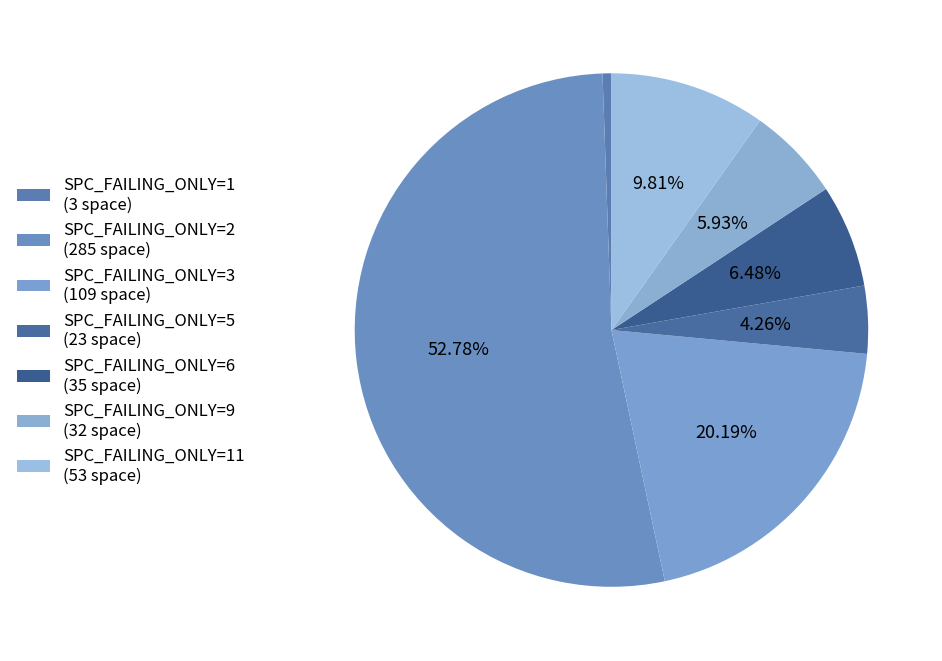

How many slices are in this pie chart?

7